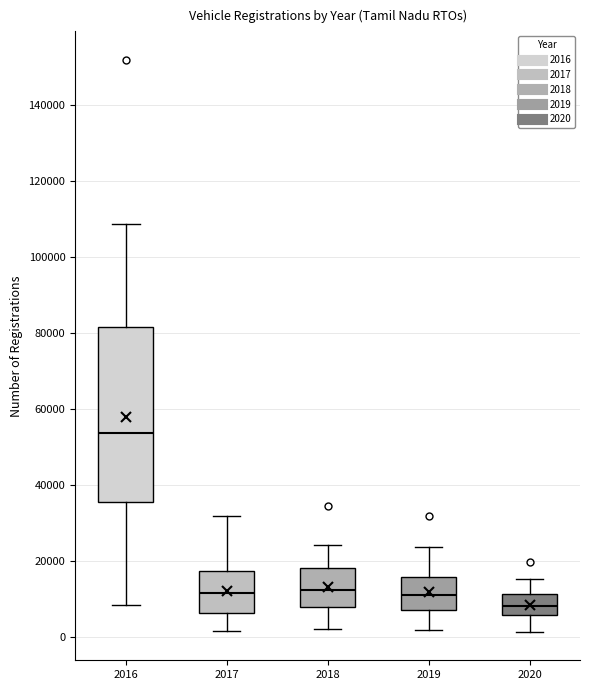

Reading left to right, read every box against the y-axis: the position of its median line, the range the box covers, and the ends of its whiskers. The values are not printed on the chart, so give them approximately, as read against the axis.

2016: median 54000, box 36000 to 82000, whiskers 8000 to 108000
2017: median 12000, box 6000 to 18000, whiskers 2000 to 32000
2018: median 12000, box 8000 to 18000, whiskers 2000 to 24000
2019: median 12000, box 8000 to 16000, whiskers 2000 to 24000
2020: median 8000, box 6000 to 12000, whiskers 2000 to 16000